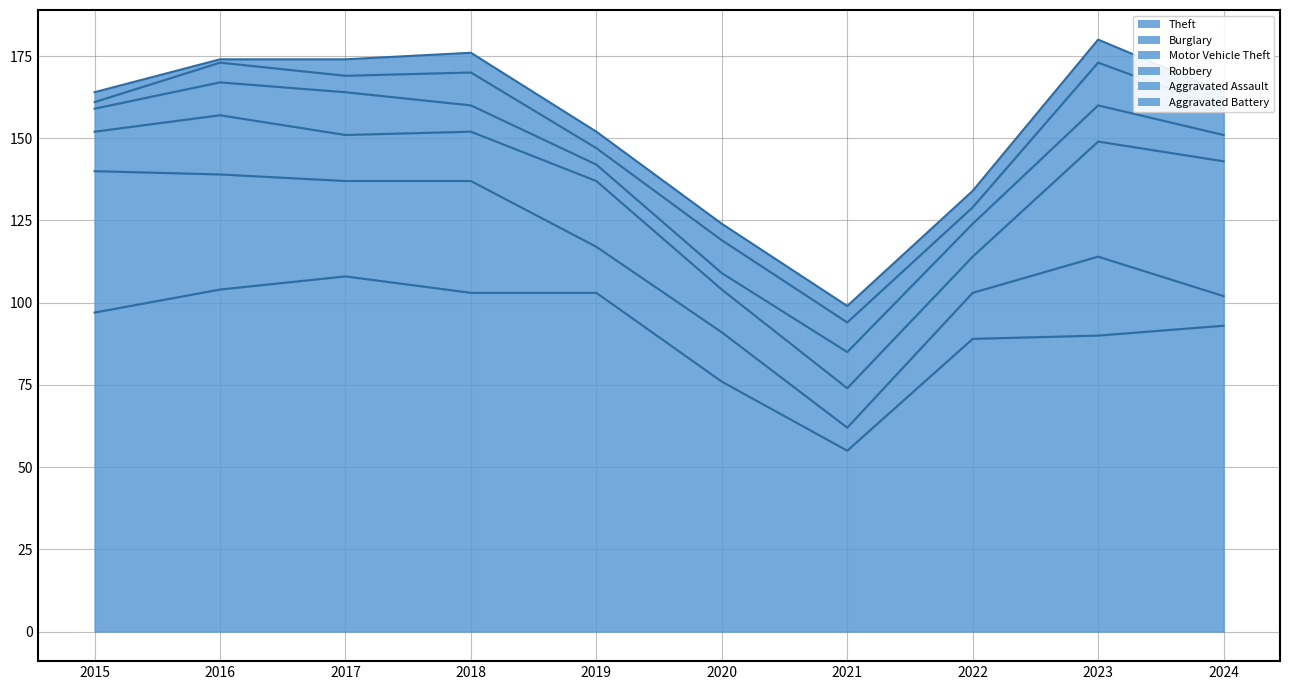

True or false: Motor Vehicle Theft and Aggravated Battery intersect in this chart.

False